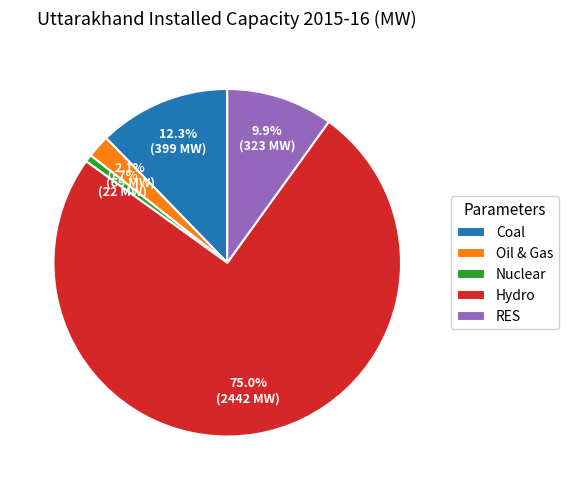

To the nearest percent, what is the average slice percentage?

20%